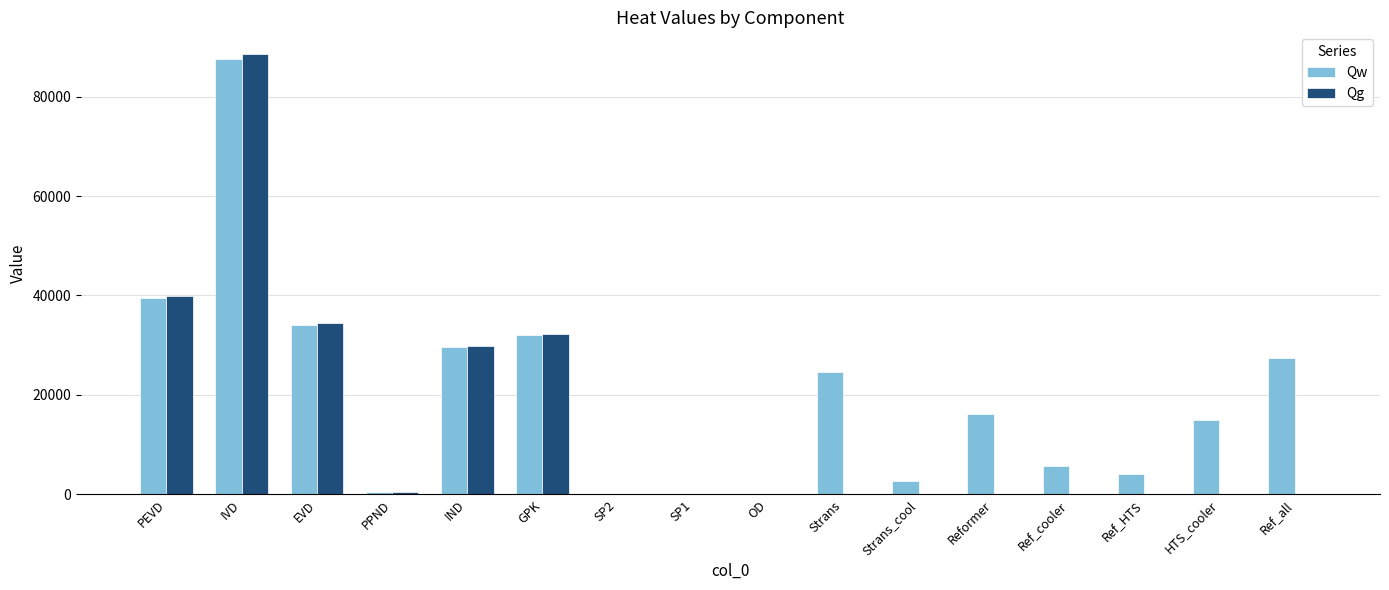

What is the sum of all Qg values?

225500.9